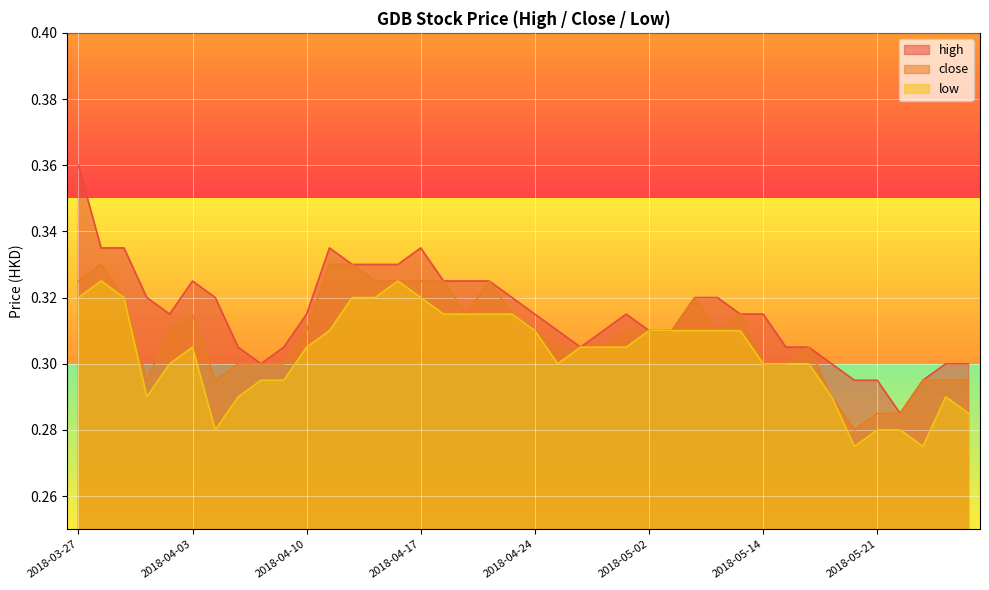

At which category does close reach its first local valley?

2018-03-30